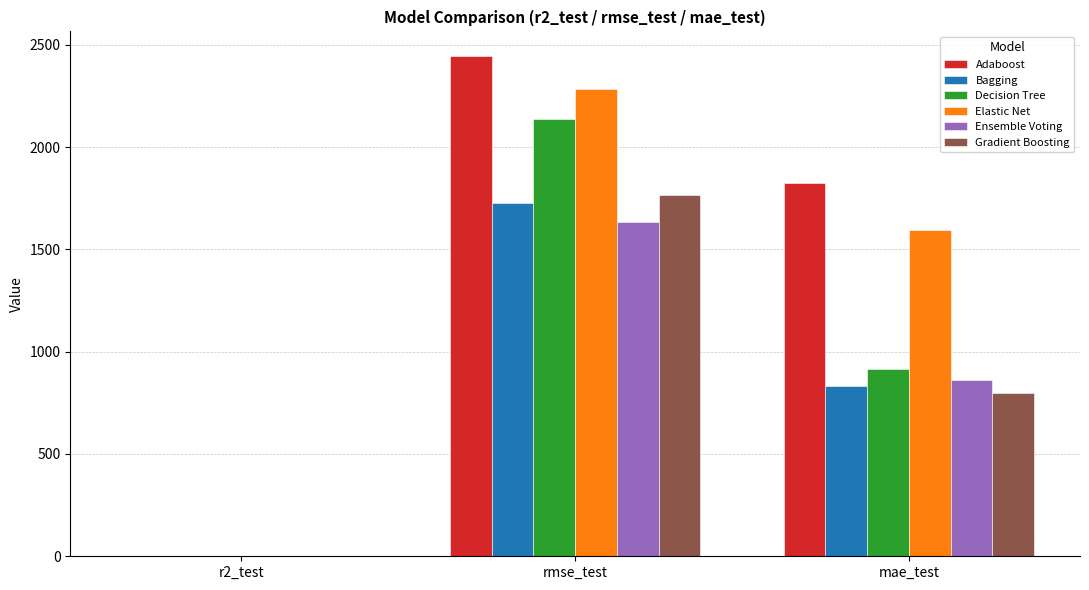

Is the value of Adaboost at r2_test greater than the value of Bagging at rmse_test?

No